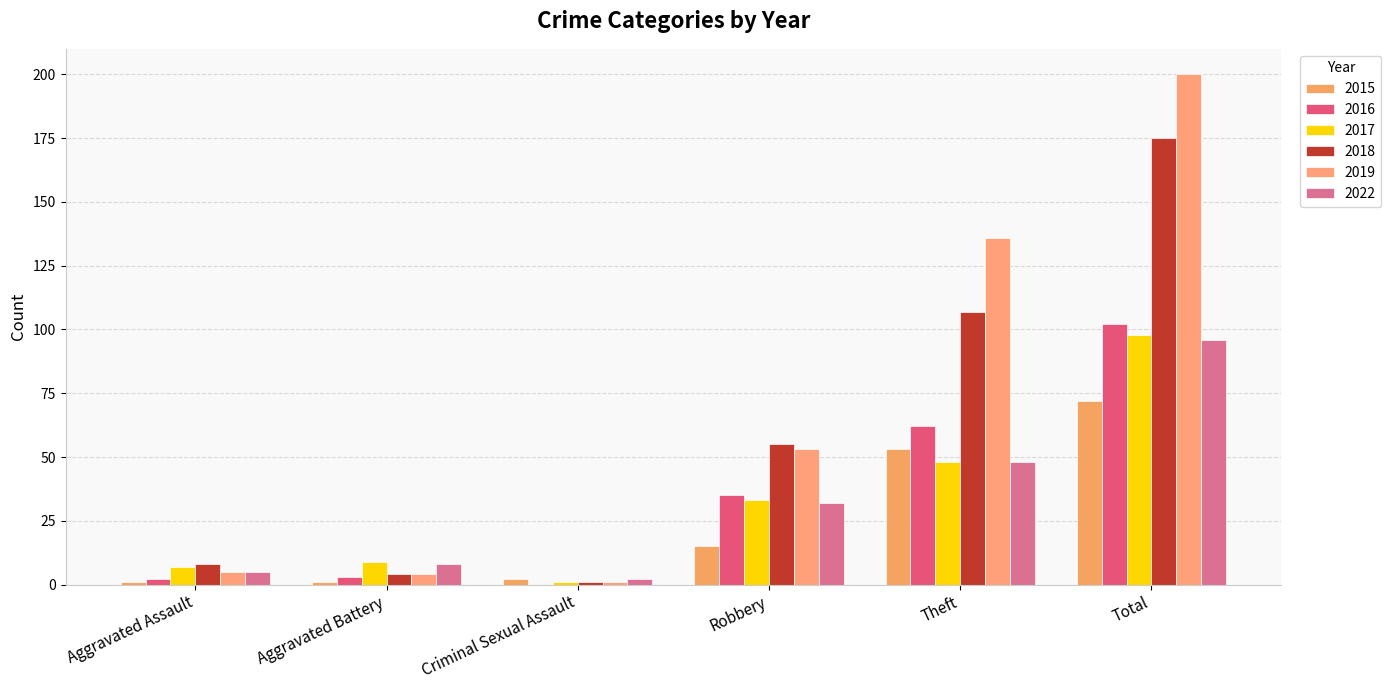

What is the approximate value of 2019 at Robbery, to the nearest 50?

50